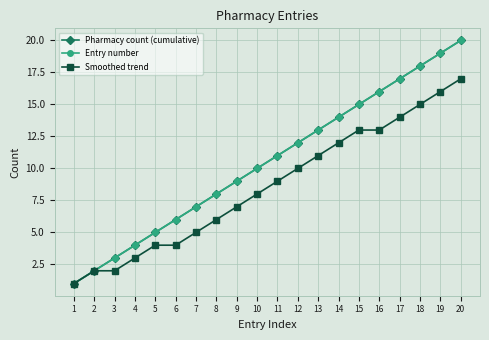

Does the chart have visible grid lines?

Yes